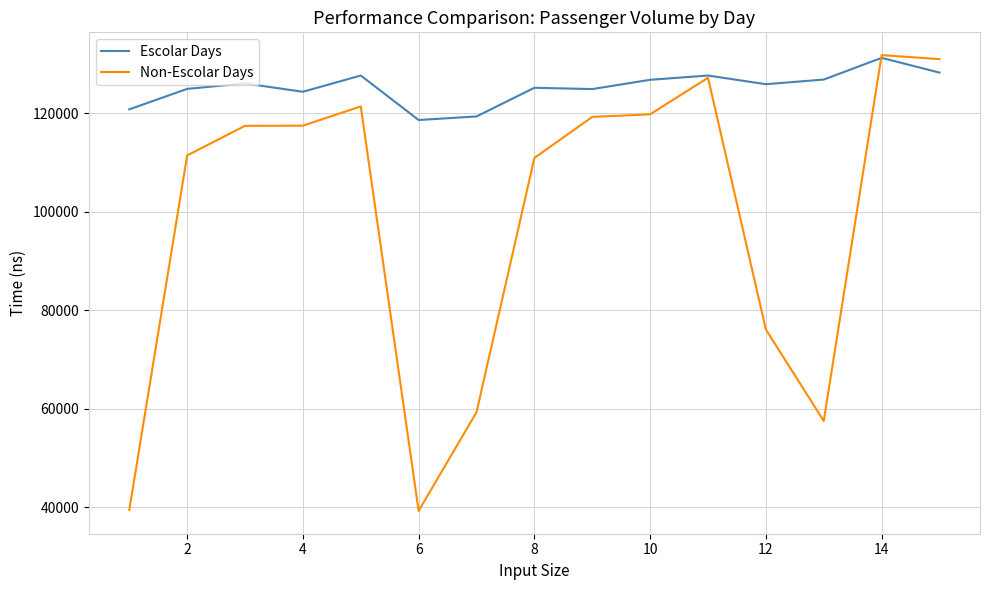

Does the chart display data point markers on the line(s)?

No